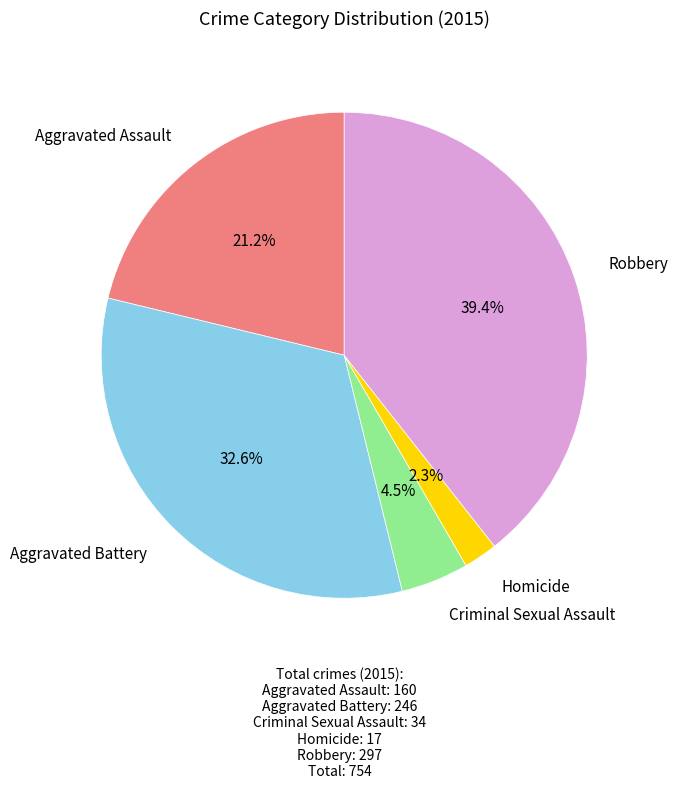

How many slices are in this pie chart?

5